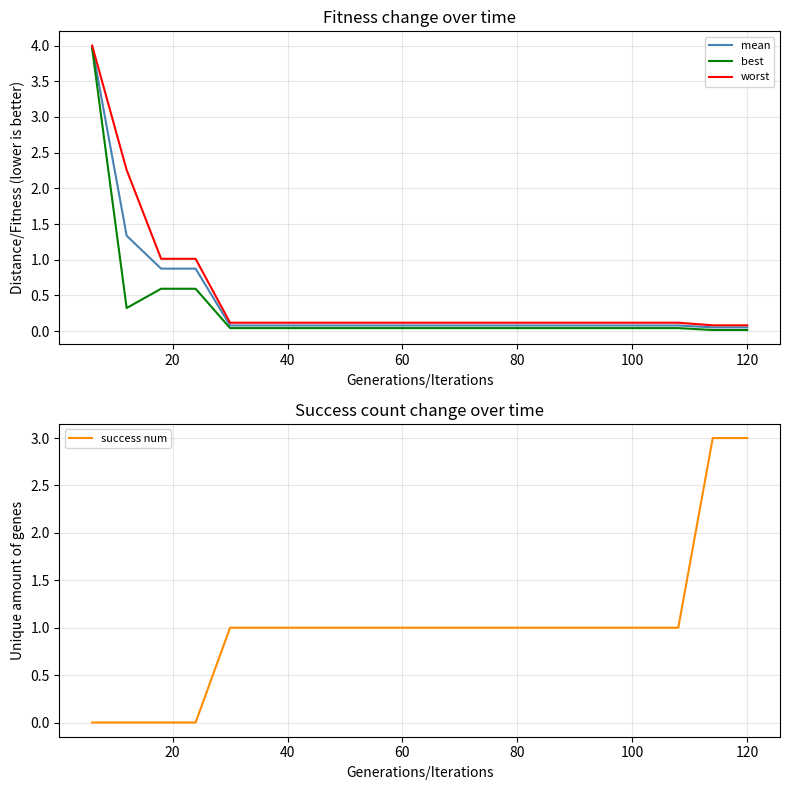

What are all the series names shown in the legend?

mean, best, worst, success num